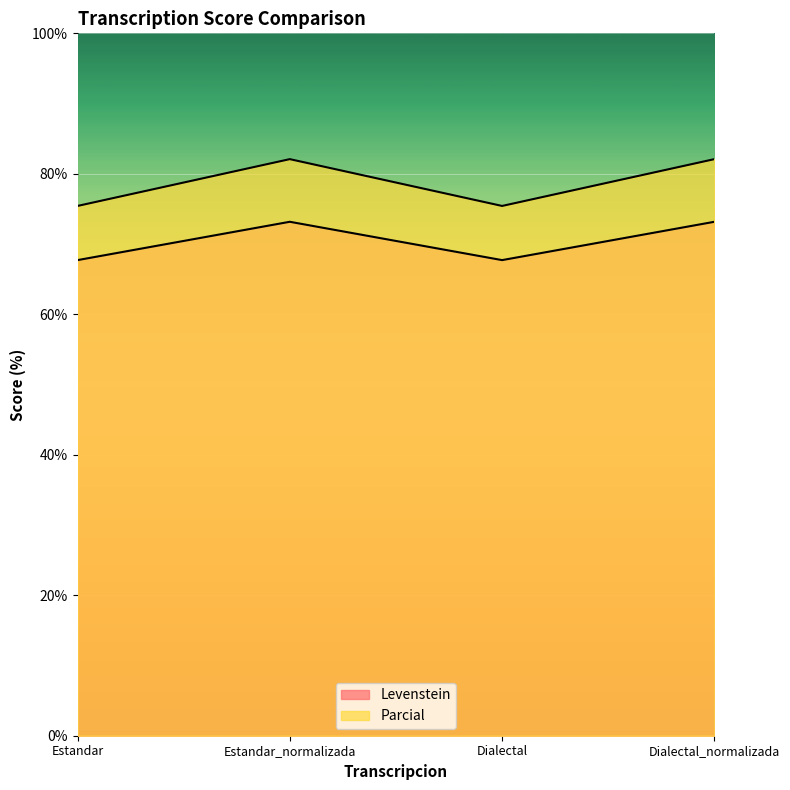

The value of Parcial at Dialectal is 75.4. True or false?

True